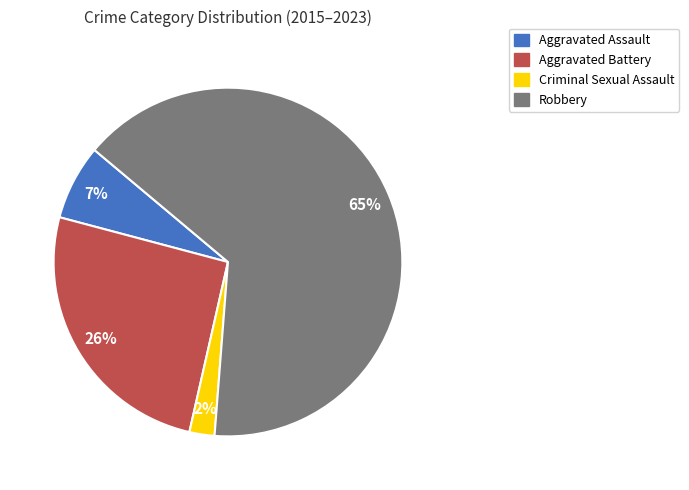

Rank the categories by value from lowest to highest.

Criminal Sexual Assault, Aggravated Assault, Aggravated Battery, Robbery